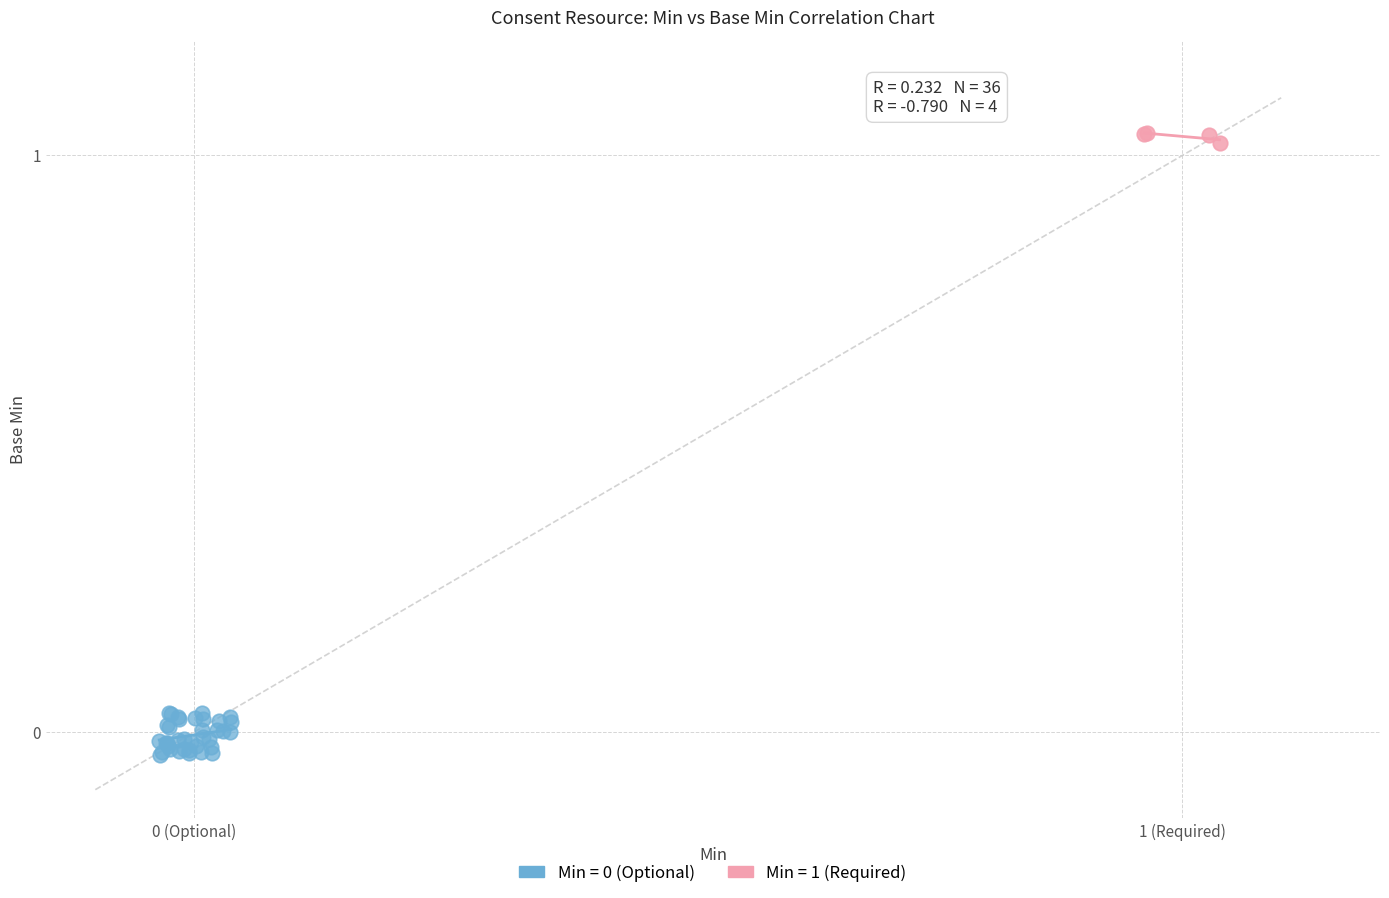

Which series reaches the maximum Y coordinate?

Min = 1 (Required)